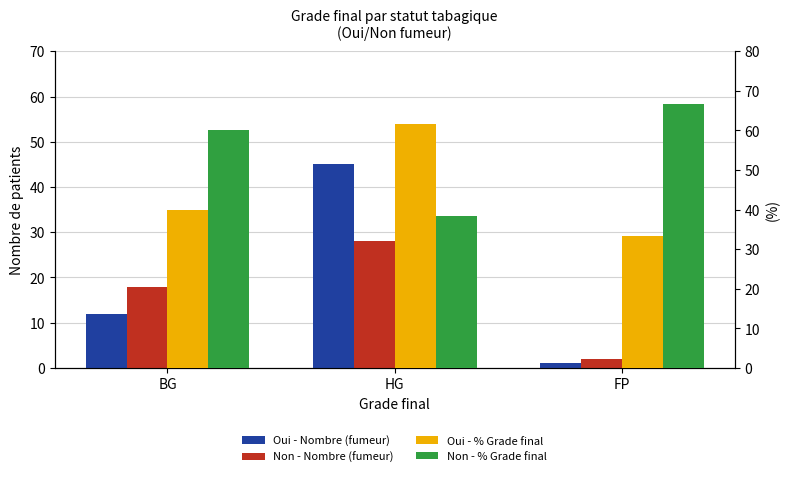

What is the value of the Non - Nombre (fumeur) bar at the 2nd from the left?

28.0